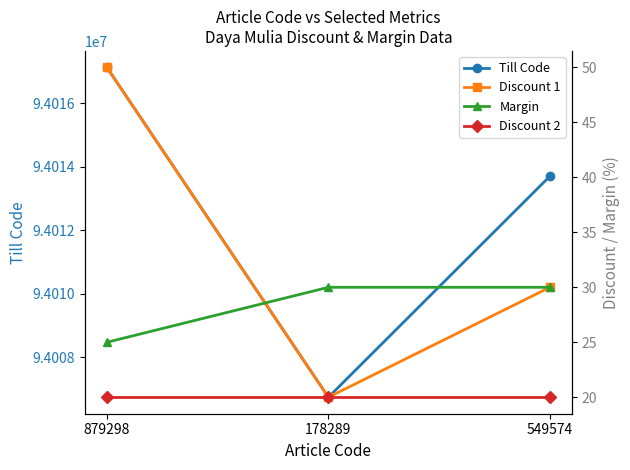

What is the highest value of the Discount 2 series?

20